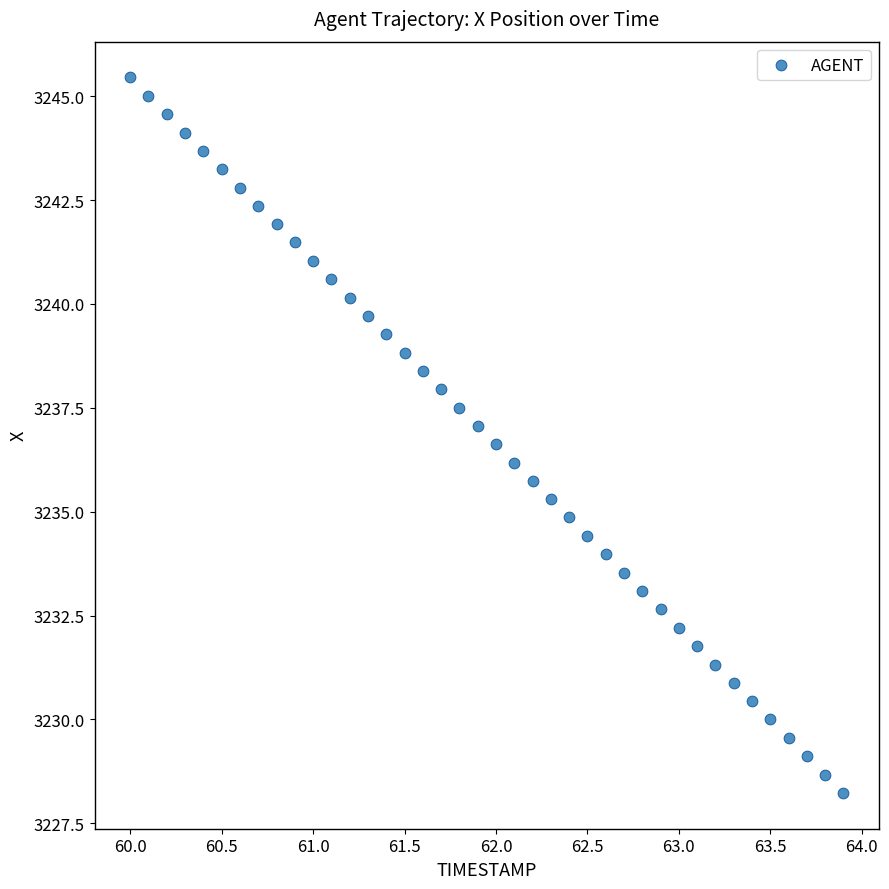

What is the range of Y values (max minus min)?

17.2